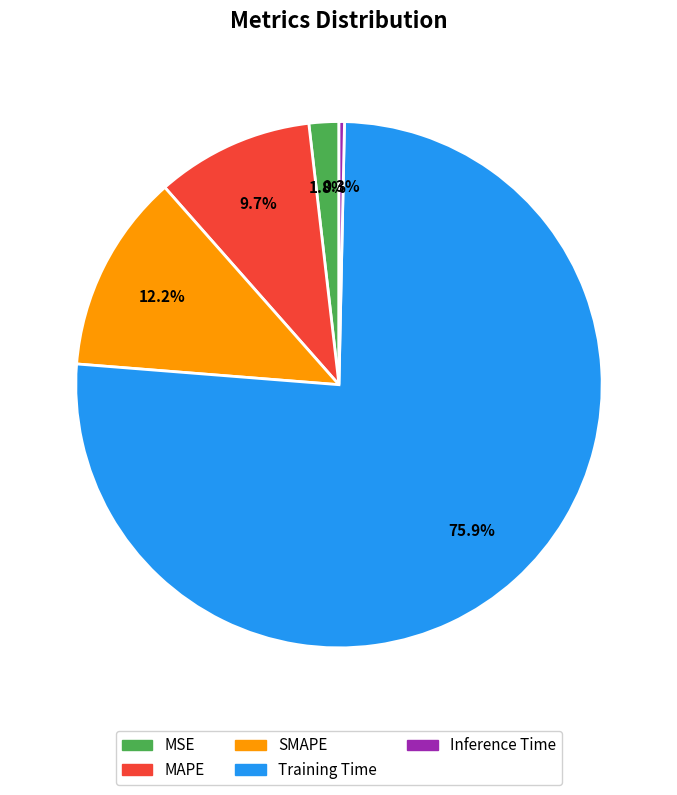

Do SMAPE and MSE together represent more than half of the pie?

No